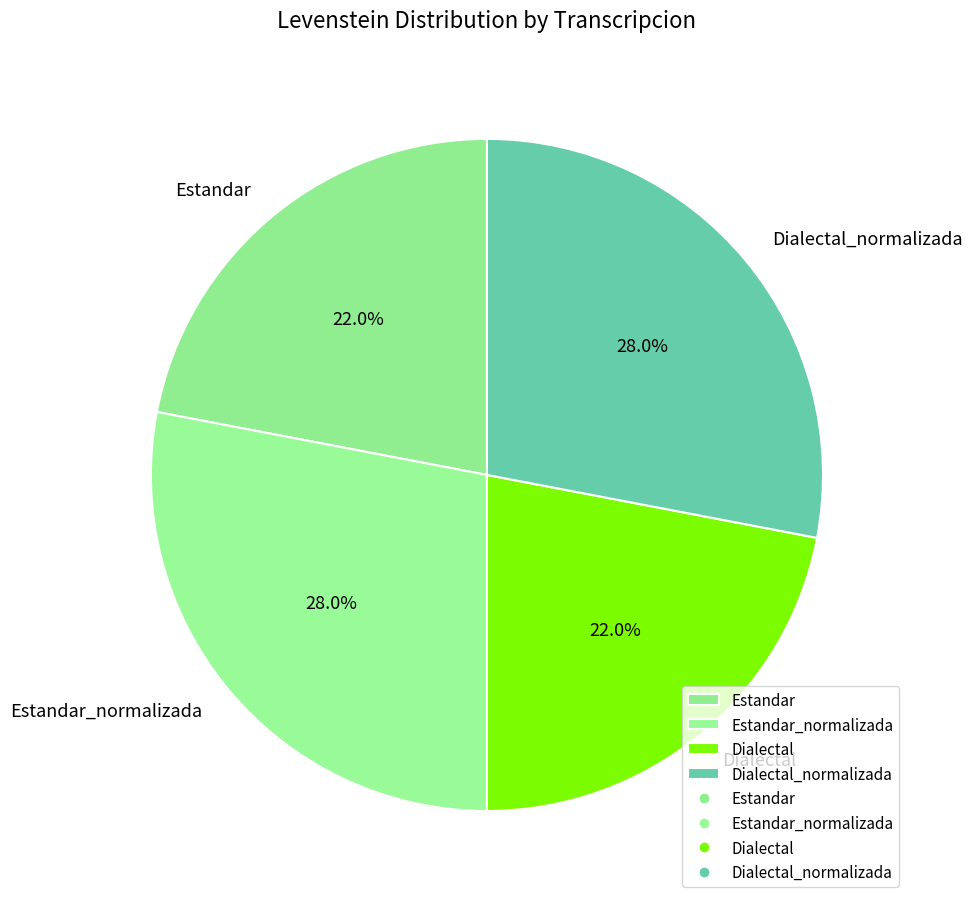

Between Estandar_normalizada and Estandar, which is larger?

Estandar_normalizada